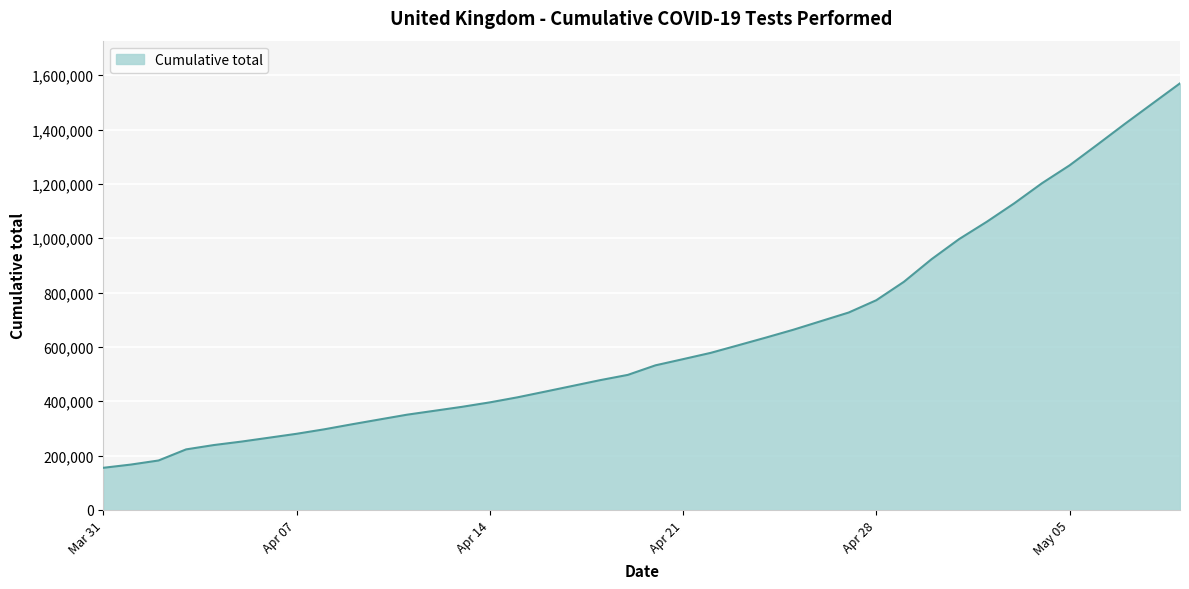

What is the difference between the maximum and minimum values?

1414714